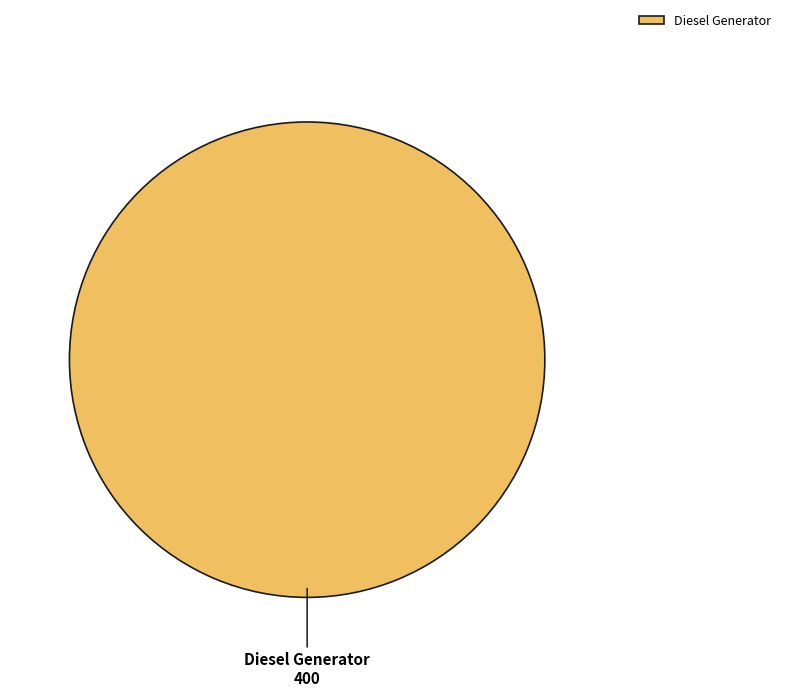

Does any single category account for the majority?

Yes